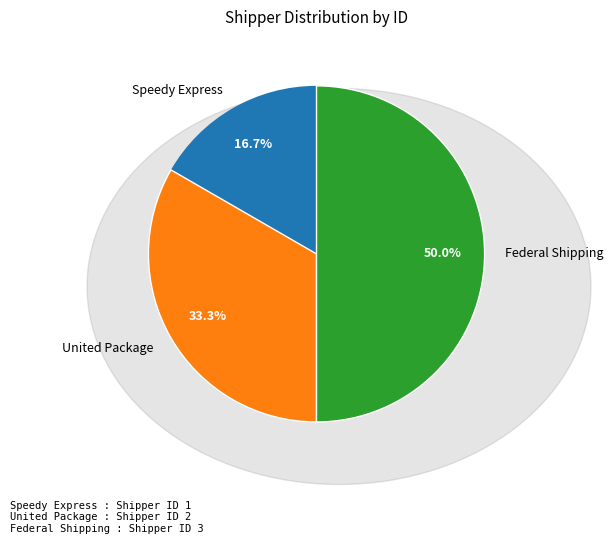

Do United Package and Federal Shipping together represent more than half of the pie?

Yes